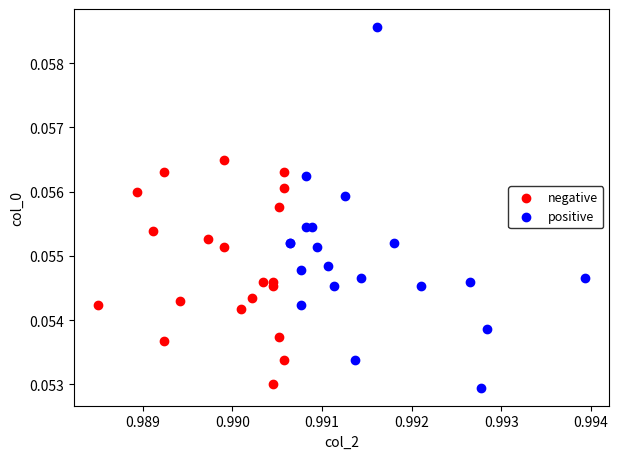

What are all the series names shown in the legend?

negative, positive